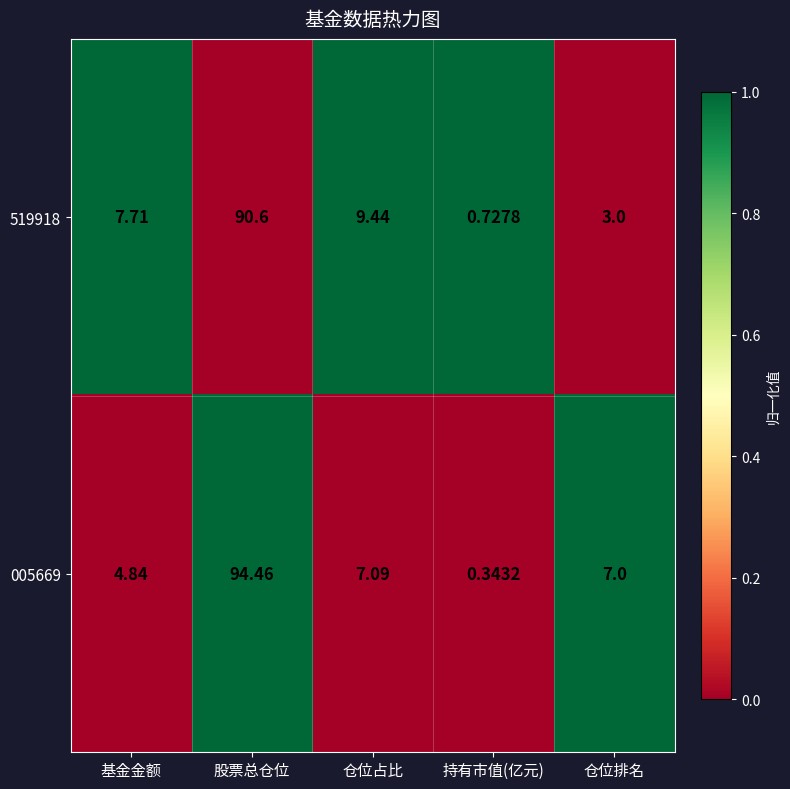

At which label is 005669 closest to 47?

仓位占比